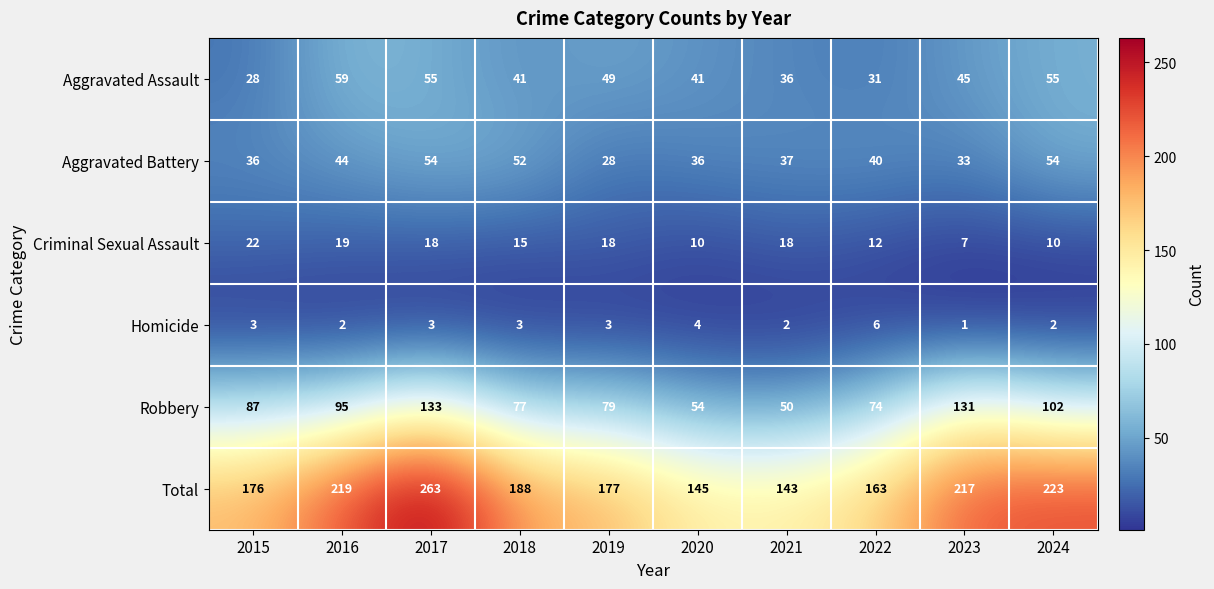

At 2015, list the series in order from largest to smallest.

Total, Robbery, Aggravated Battery, Aggravated Assault, Criminal Sexual Assault, Homicide